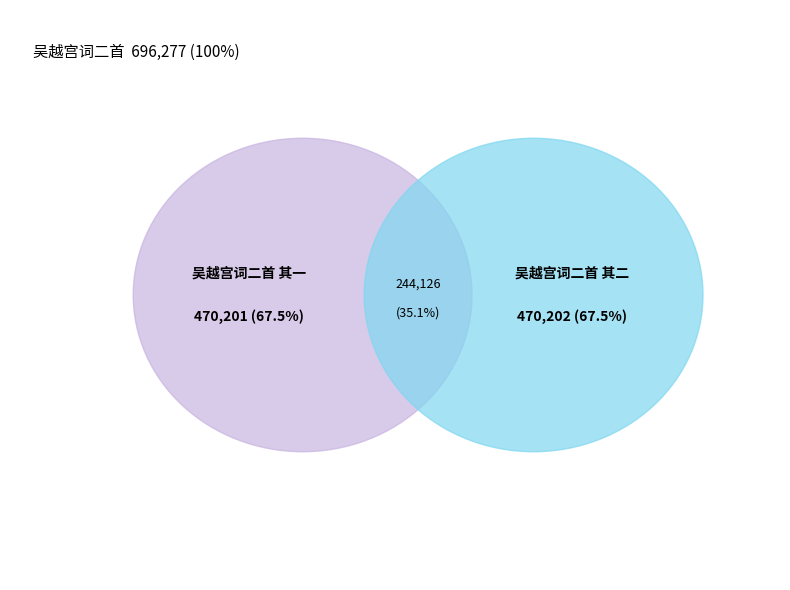

What is the change in value from 吴越宫词二首 其一 to 吴越宫词二首 其二?

+1